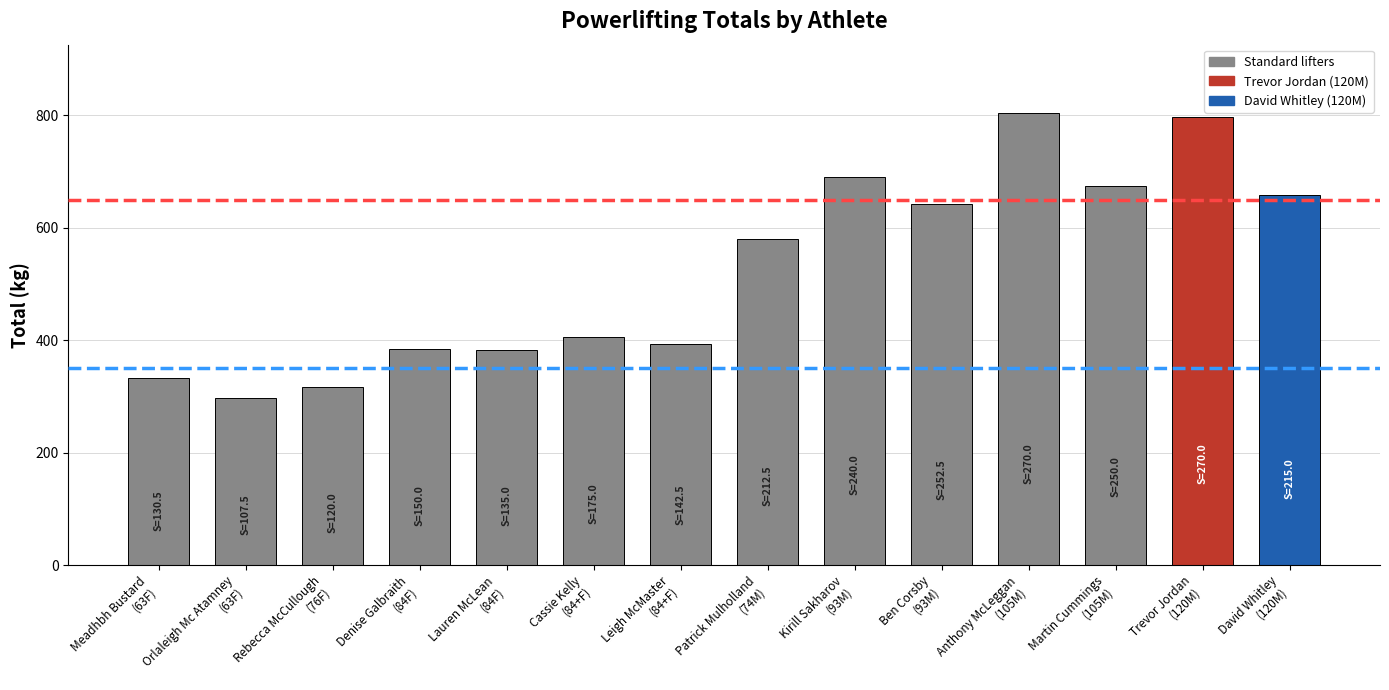

What is the greatest value displayed?

805.0